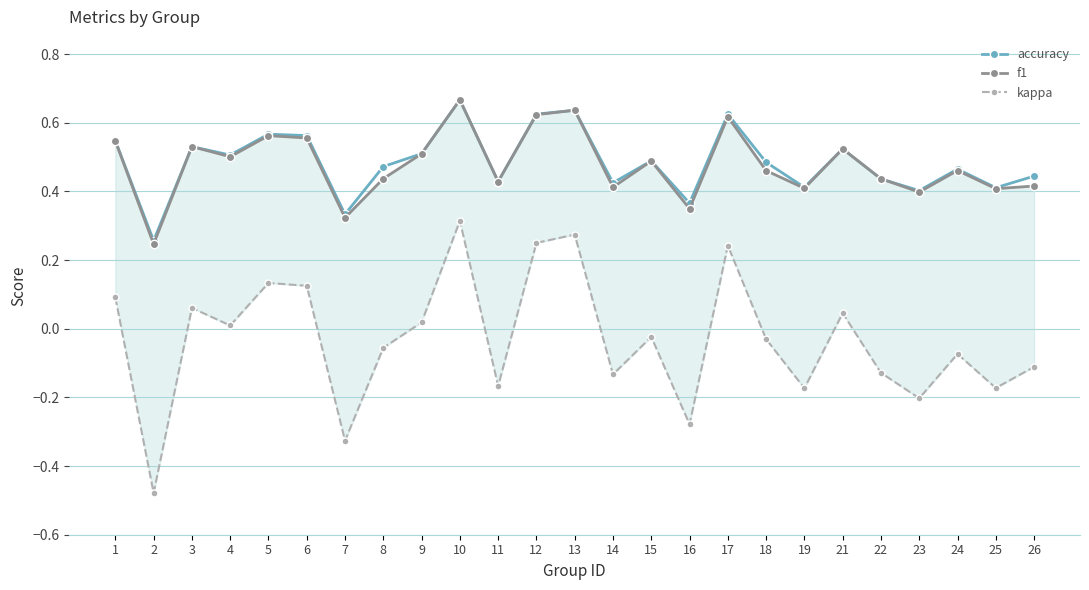

What is the sum of all accuracy values?

12.1